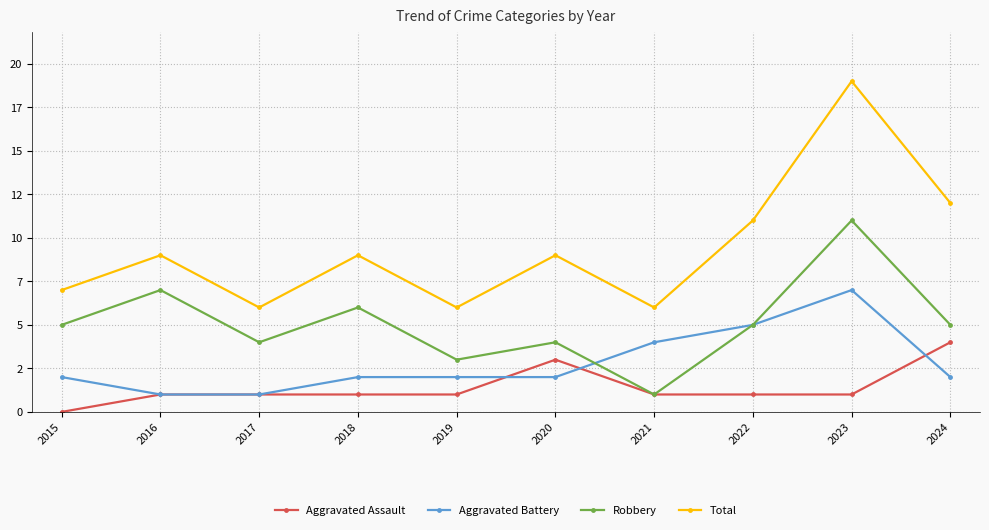

Which category has the highest value in the Aggravated Battery series?

2023